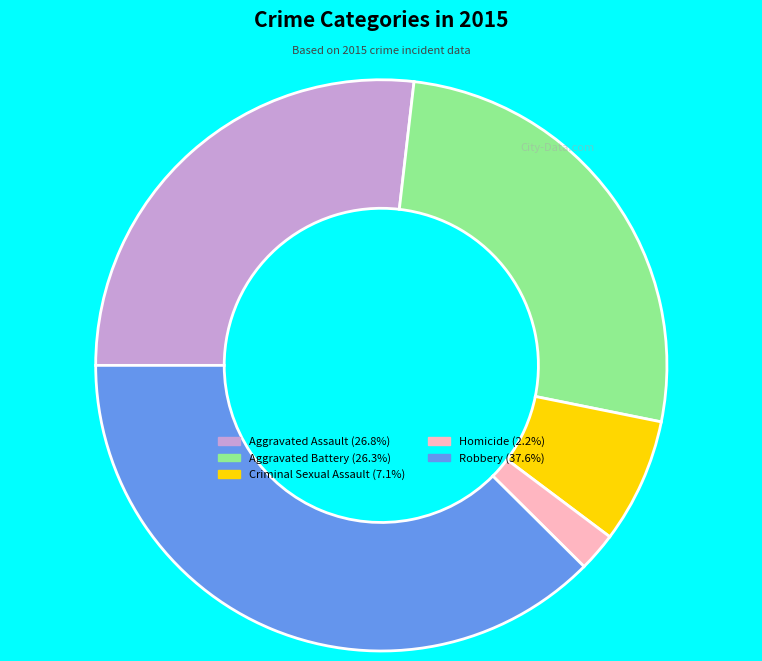

Does any single category account for the majority?

No